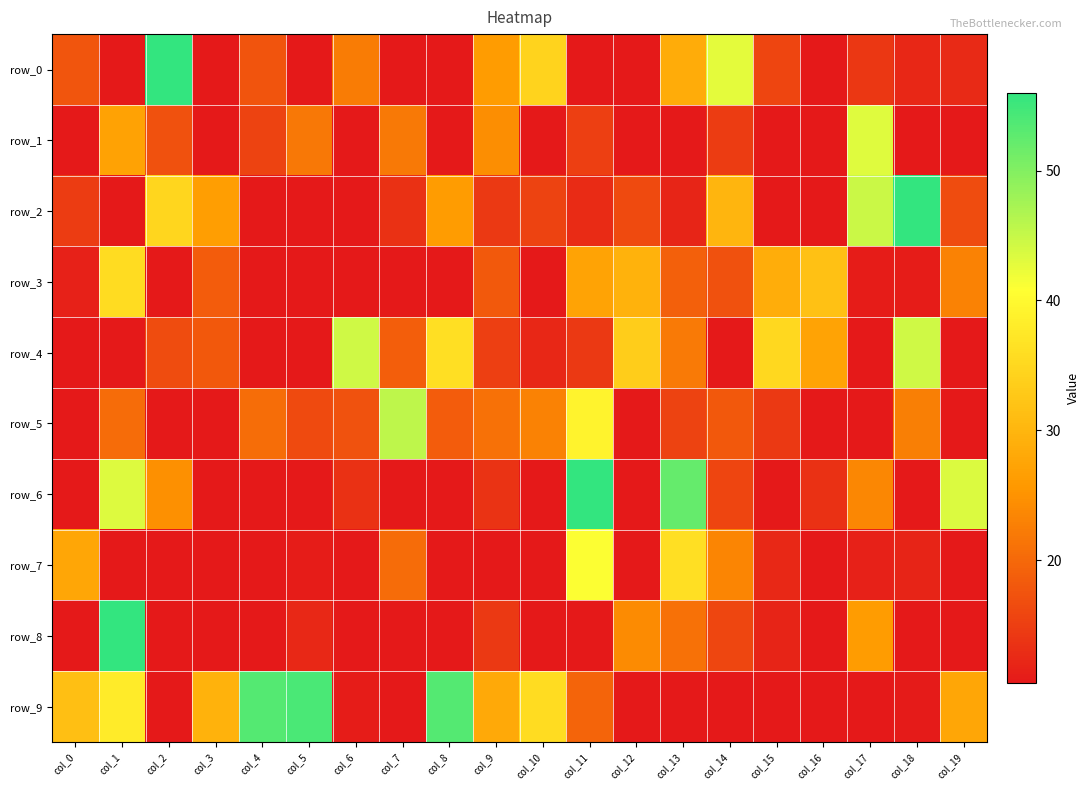

Is the value of row_6 at col_1 greater than the value of row_2 at col_14?

Yes